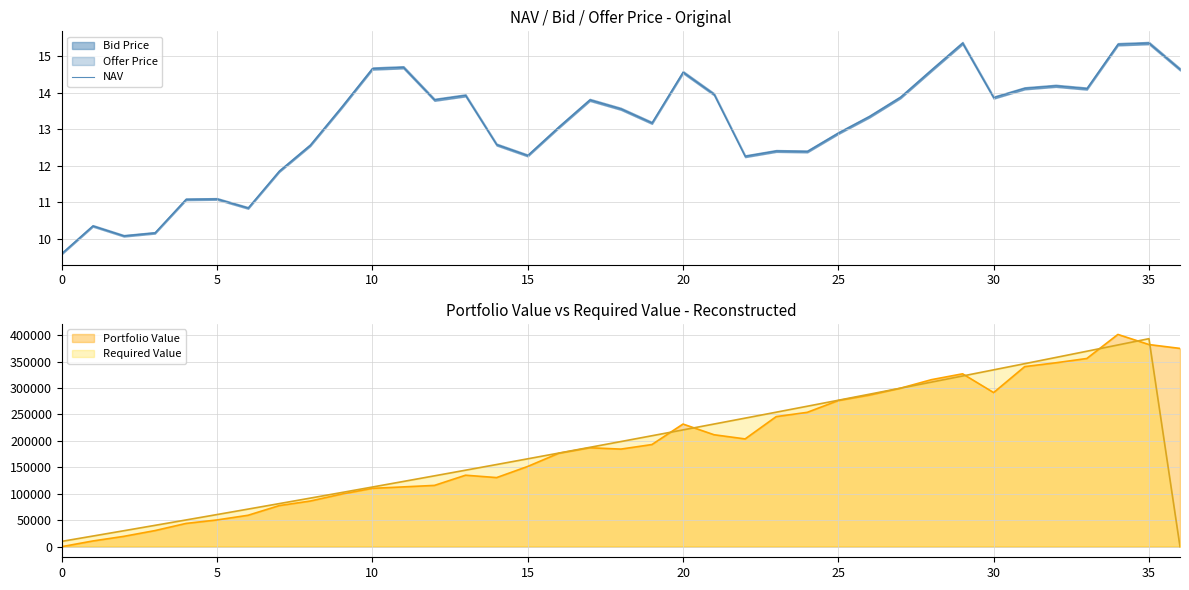

What is the highest value of the Required Value series?

393361.0